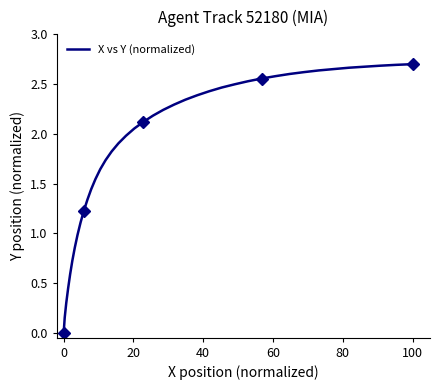

How many lines are shown in the chart?

1